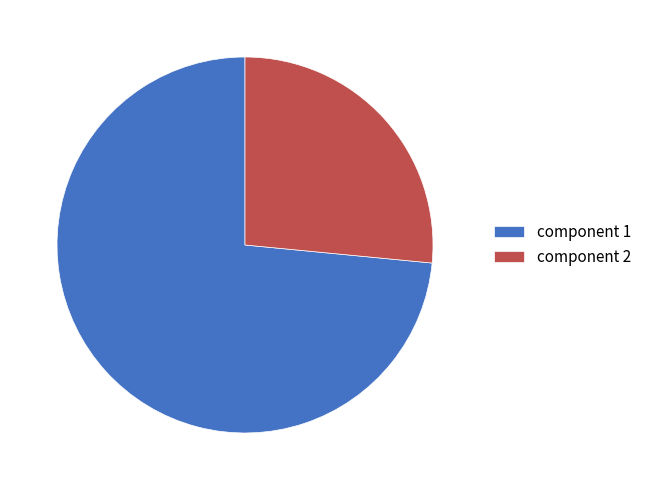

Which slice is the smallest?

component 2